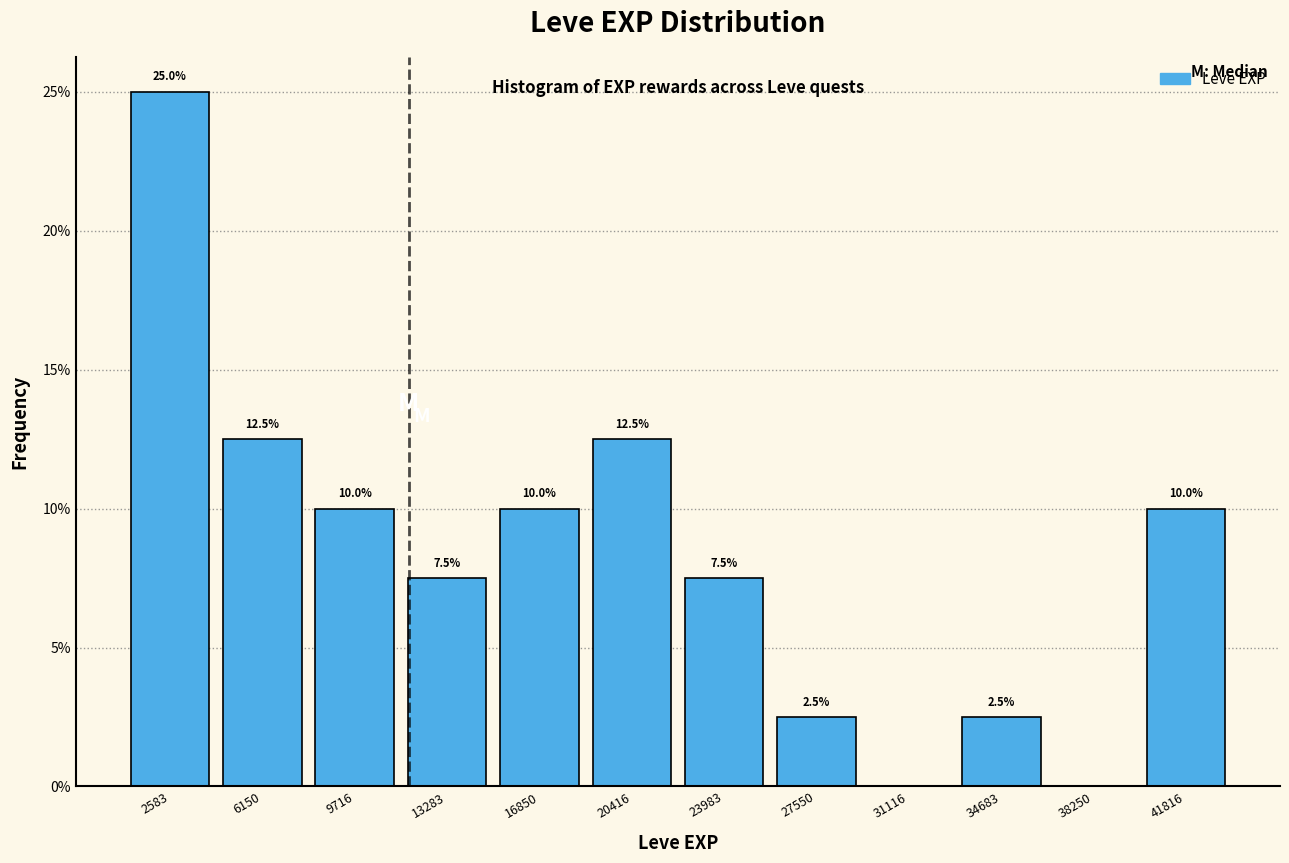

Over which range of the x-axis is the bar tallest?

1000 to 4500